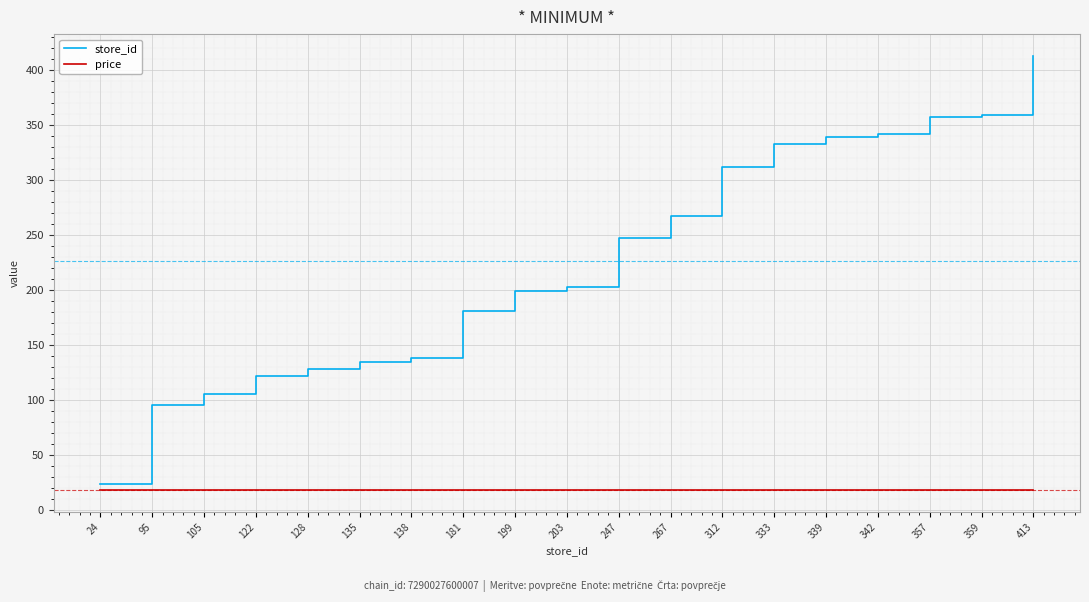

Which series has the largest range (max minus min)?

store_id